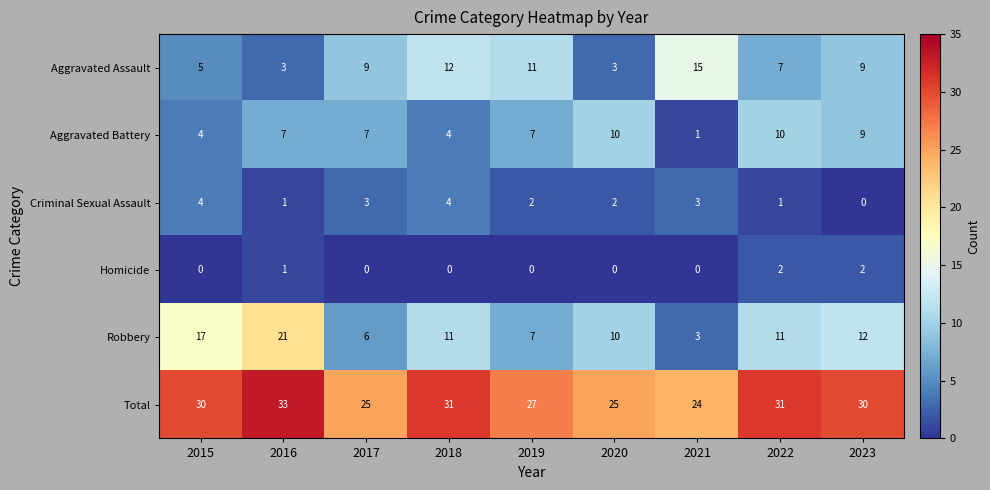

Which series has the largest range (max minus min)?

Robbery